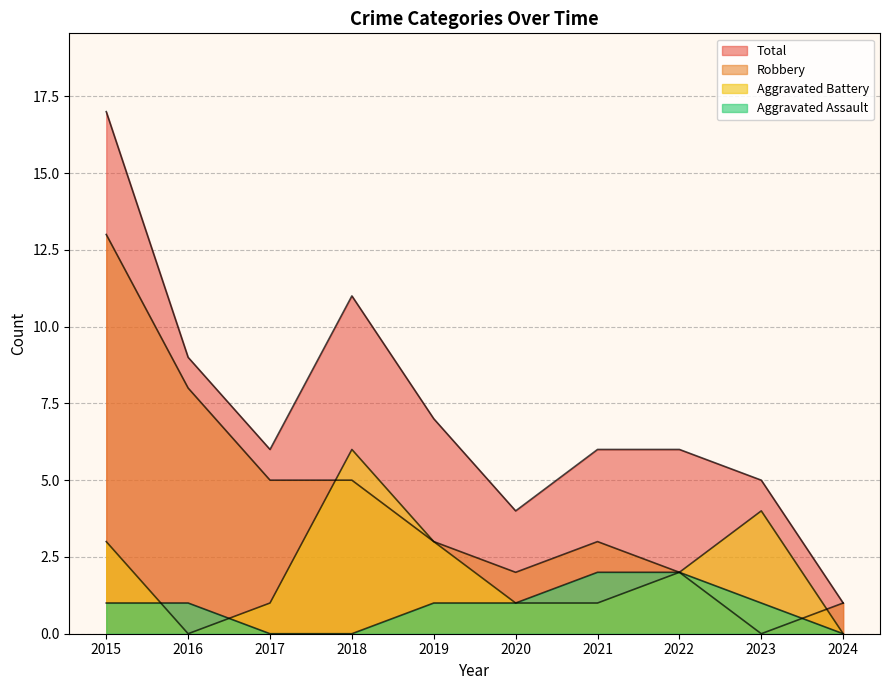

Reading left to right, what are all the values shown in this chart?

Aggravated Assault: 2015=1	2016=1	2017=0	2018=0	2019=1	2020=1	2021=2	2022=2	2023=1	2024=0
Aggravated Battery: 2015=3	2016=0	2017=1	2018=6	2019=3	2020=1	2021=1	2022=2	2023=4	2024=0
Robbery: 2015=13	2016=8	2017=5	2018=5	2019=3	2020=2	2021=3	2022=2	2023=0	2024=1
Total: 2015=17	2016=9	2017=6	2018=11	2019=7	2020=4	2021=6	2022=6	2023=5	2024=1